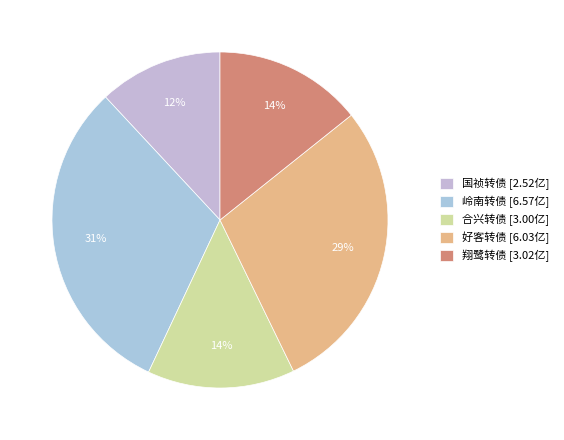

What percentage do 合兴转债 and 岭南转债 together represent?

45.3%